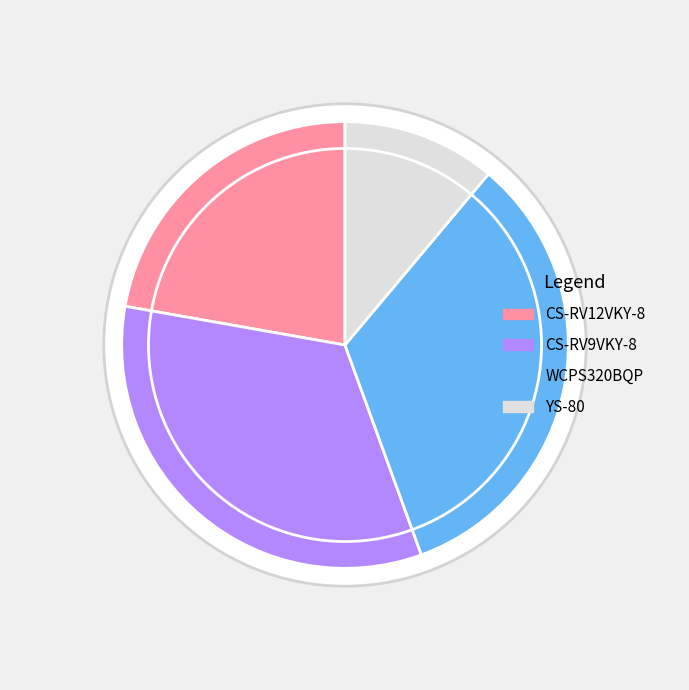

Which slice is the smallest?

YS-80